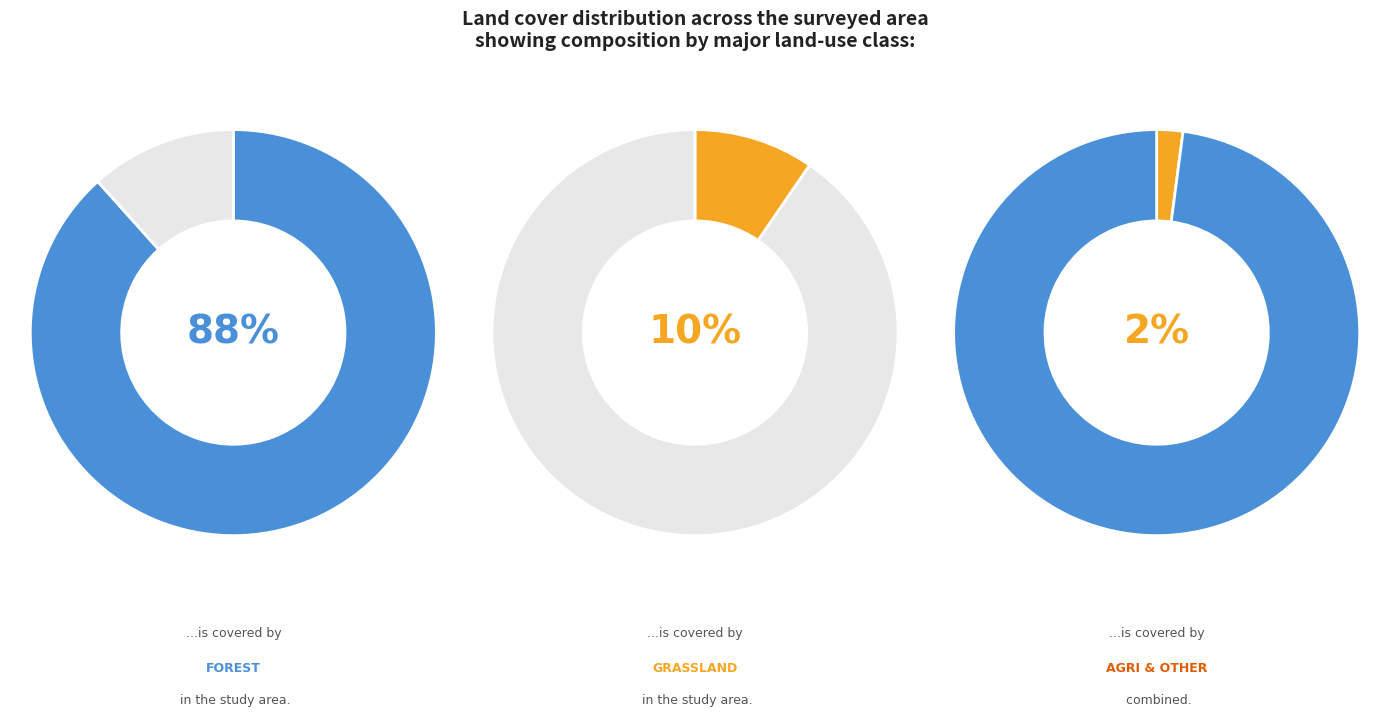

To the nearest percent, what is the difference between the grass and agri slice percentages?

8%